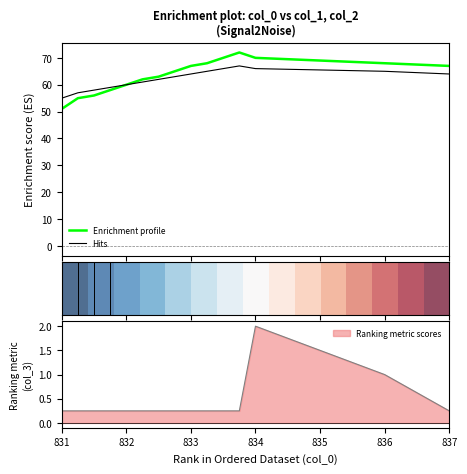

What is the highest value of the Enrichment profile series?

72